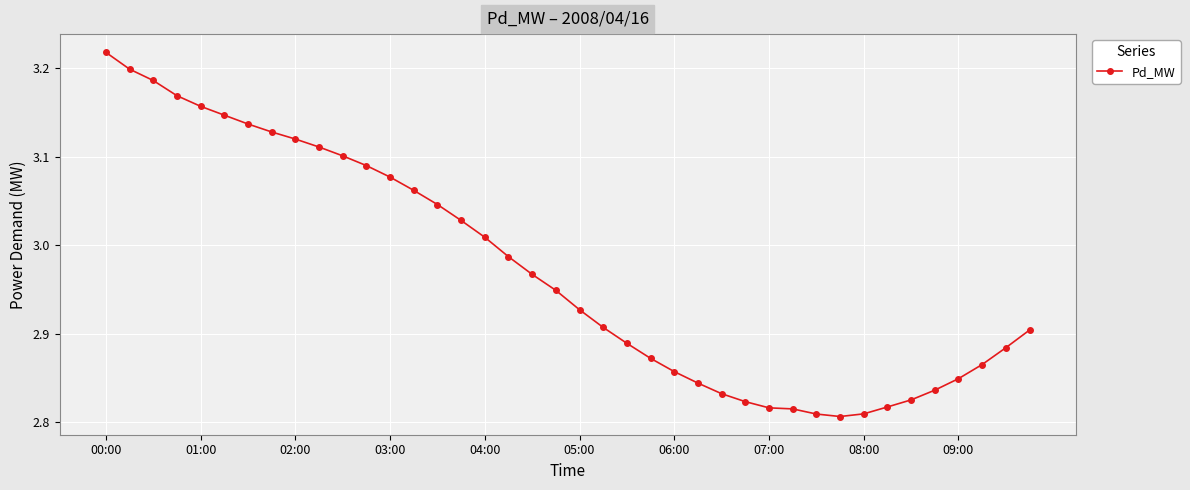

What is the sum of all values?

118.9